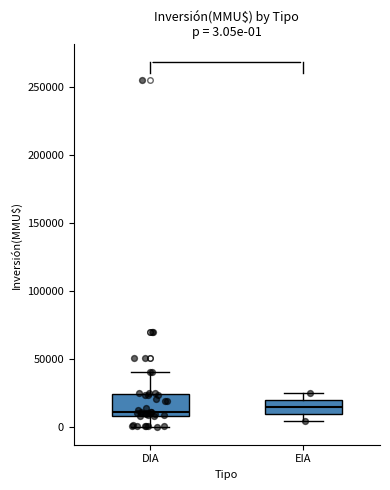

Which box is the tallest, from its lower edge to its upper edge?

DIA